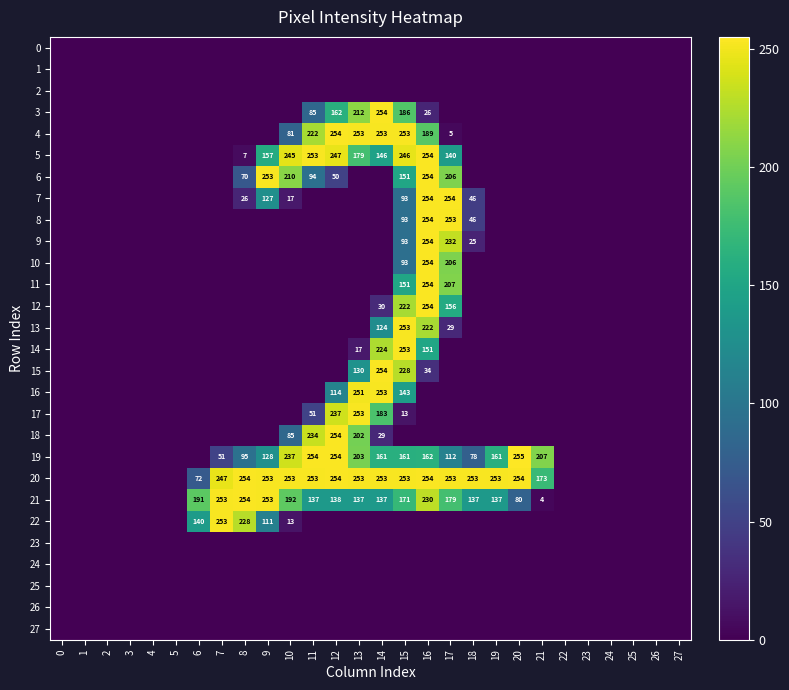

At how many categories does at least one series exceed 150?

16